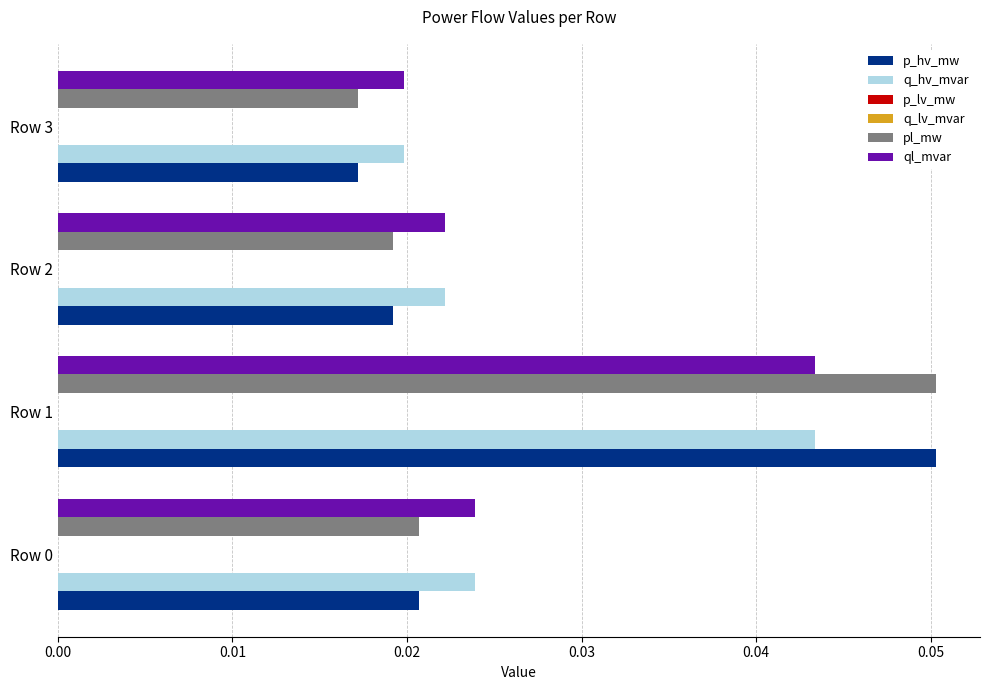

Is it true that pl_mw equals 0.0 at Row 1?

False